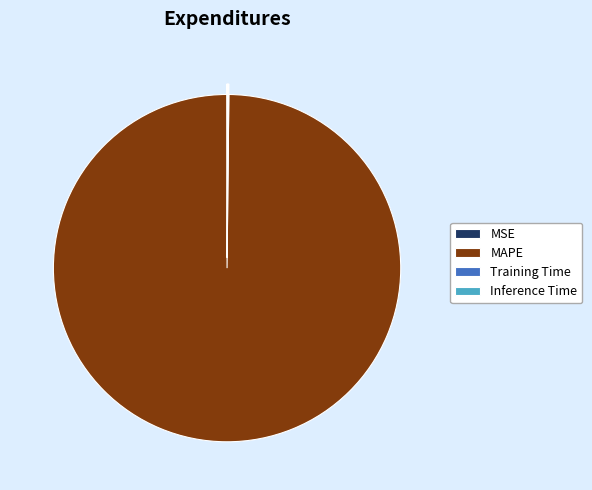

The MAPE slice represents 90% of the pie. True or false?

False